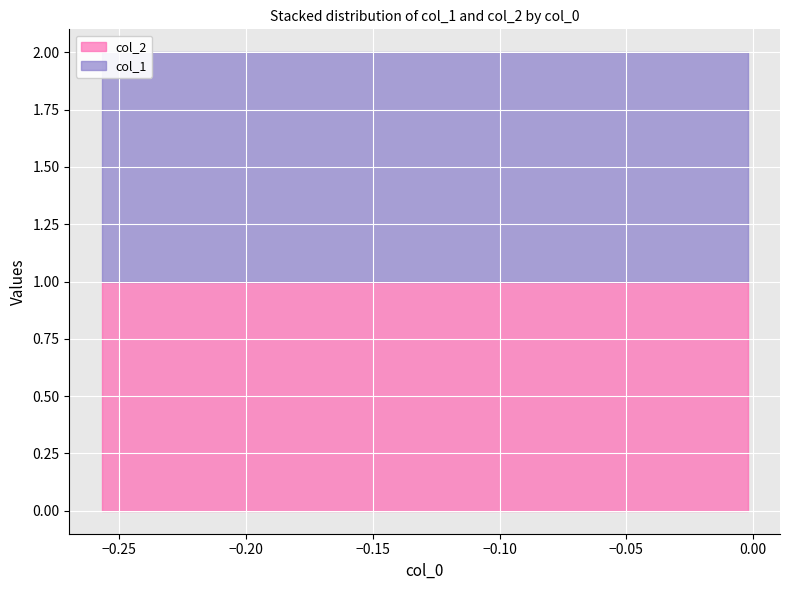

What is the value of the col_2 point at the 9th from the left?

1